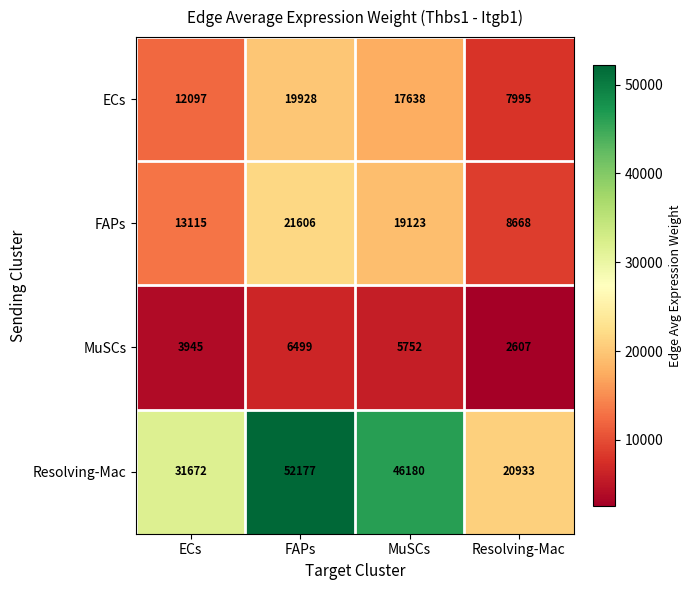

At how many categories does at least one series exceed 24827?

3